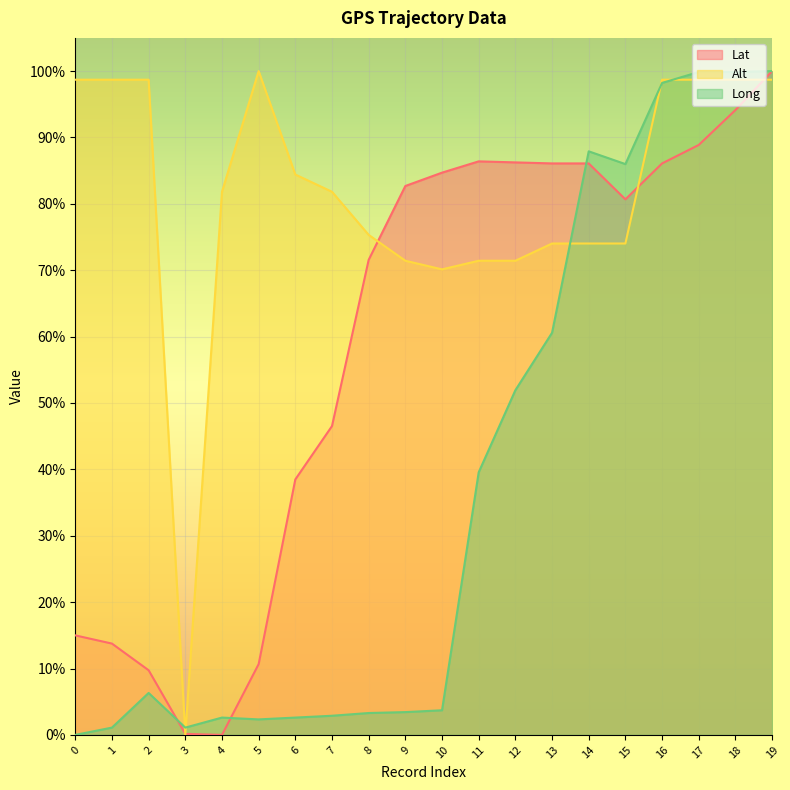

What are all the series names shown in the legend?

Lat, Alt, Long